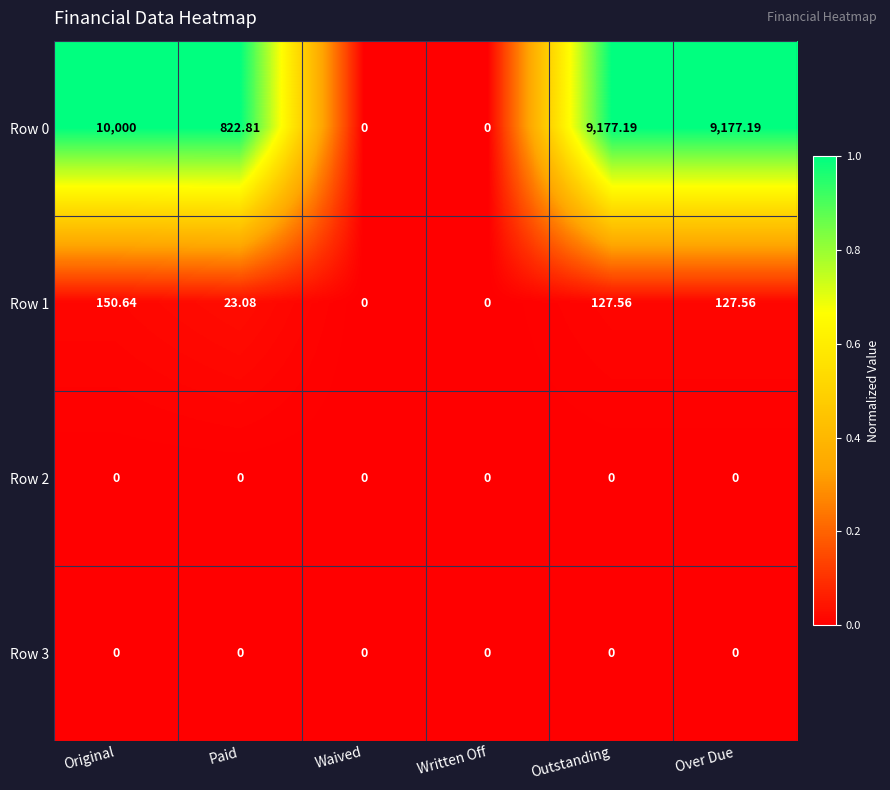

What is the total value across all series at Outstanding?

9304.8